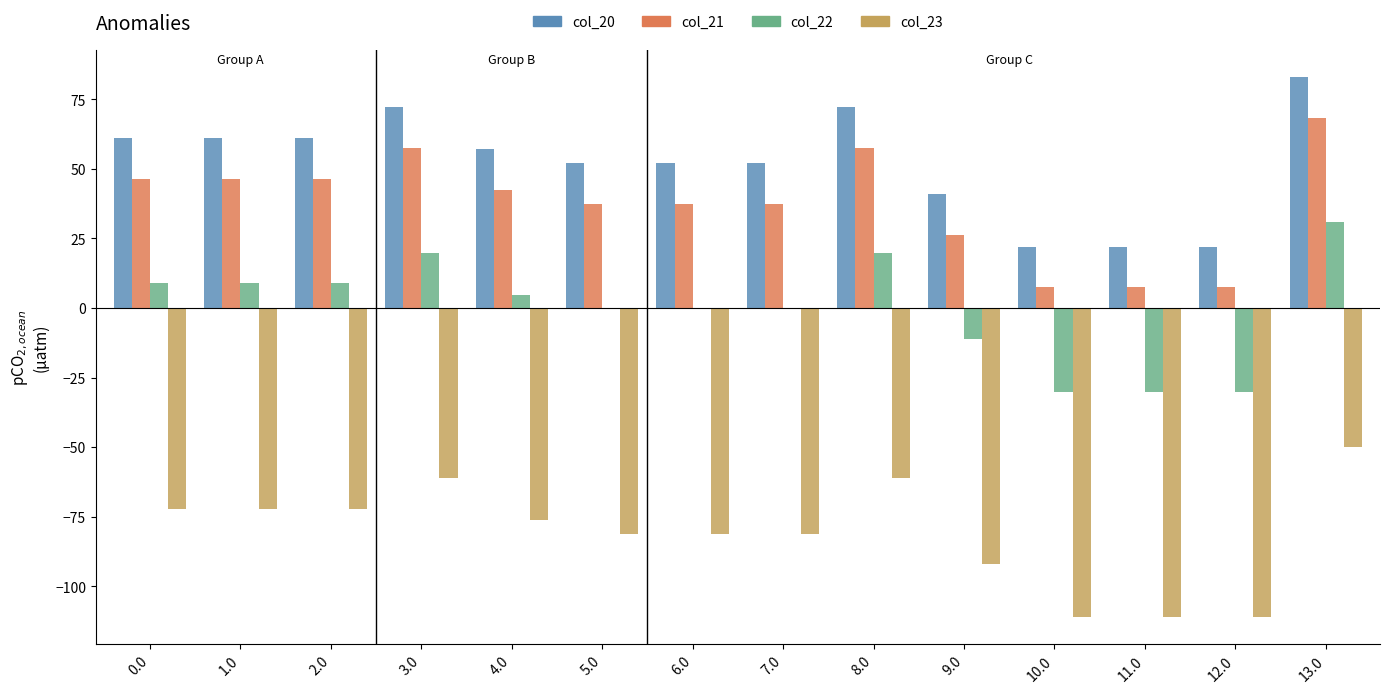

What is the total value across all series at 9.0?

-35.7